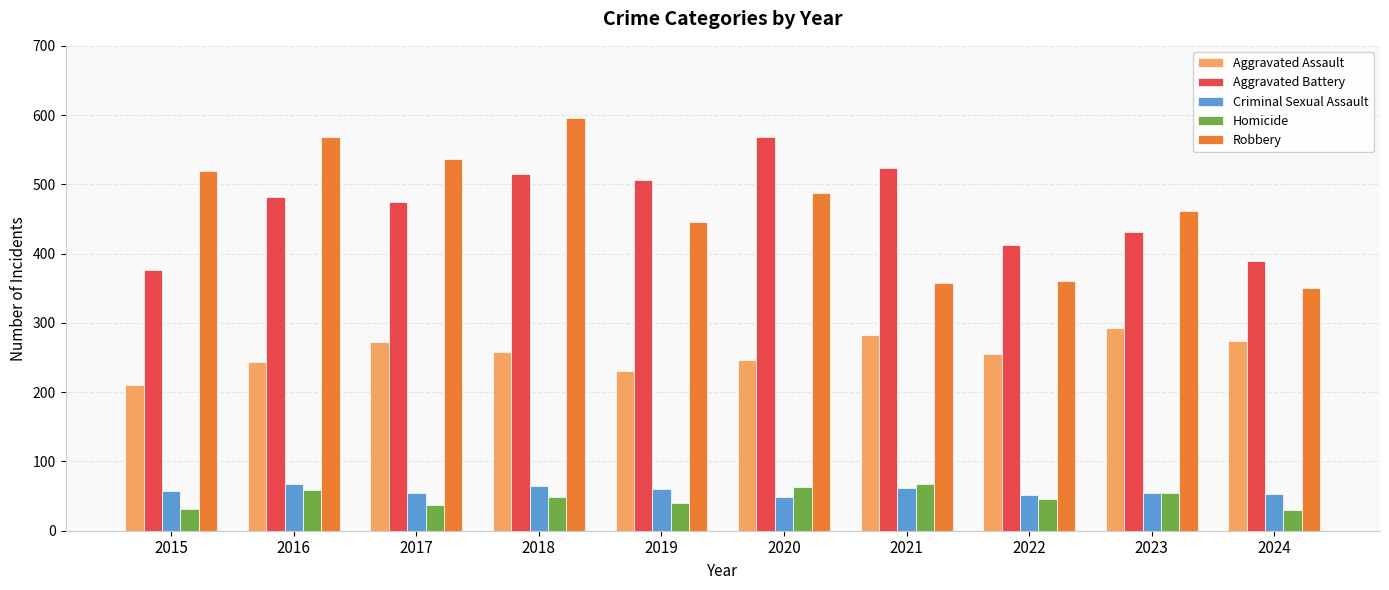

True or false: Aggravated Battery has a value of 515 at 2018.

True